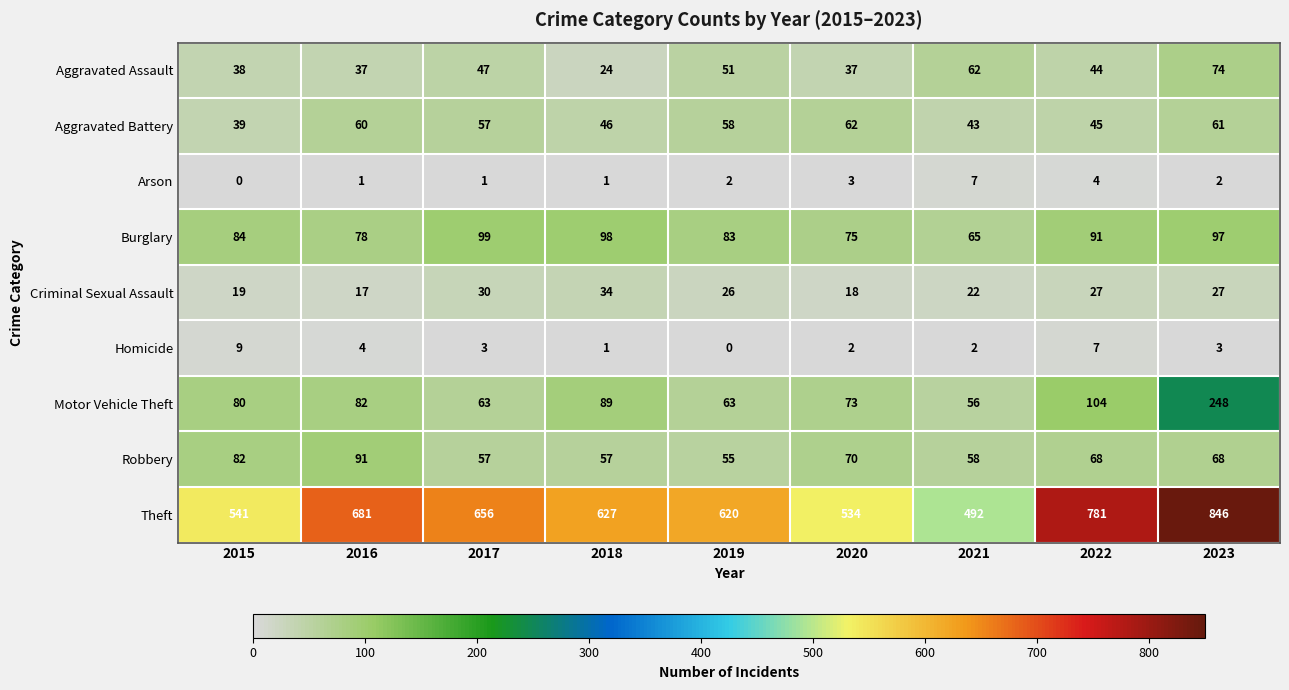

Where is Arson nearest to the value 3?

2020